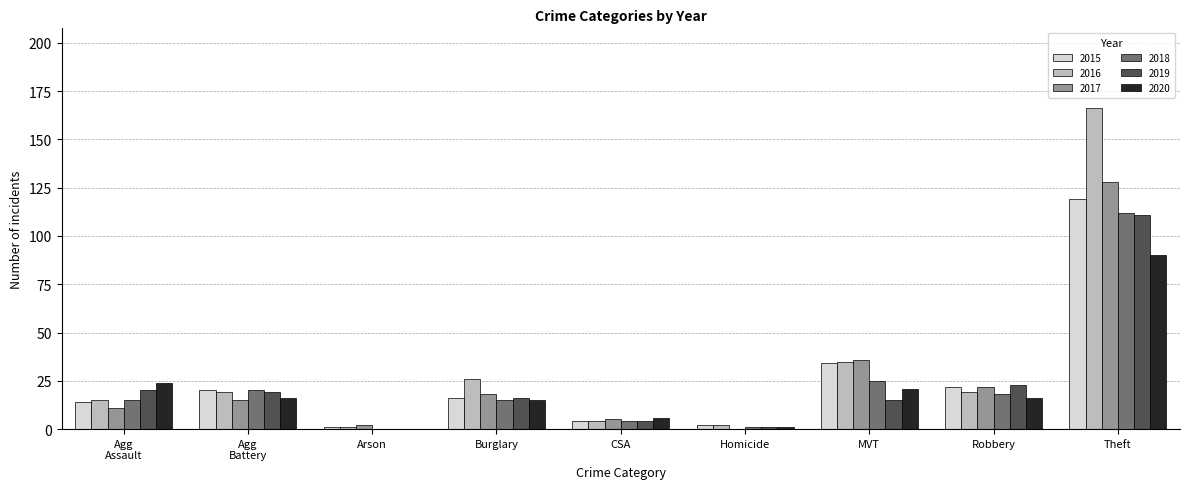

Are the bars grouped side by side (vs. stacked)?

Yes